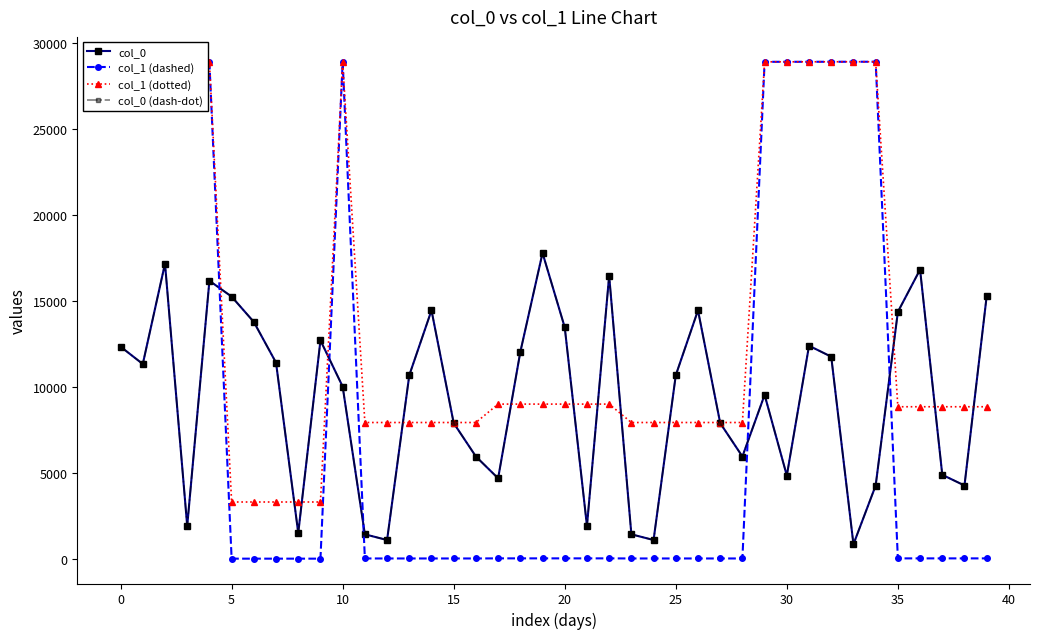

Which series has the largest range (max minus min)?

col_1 (dashed)